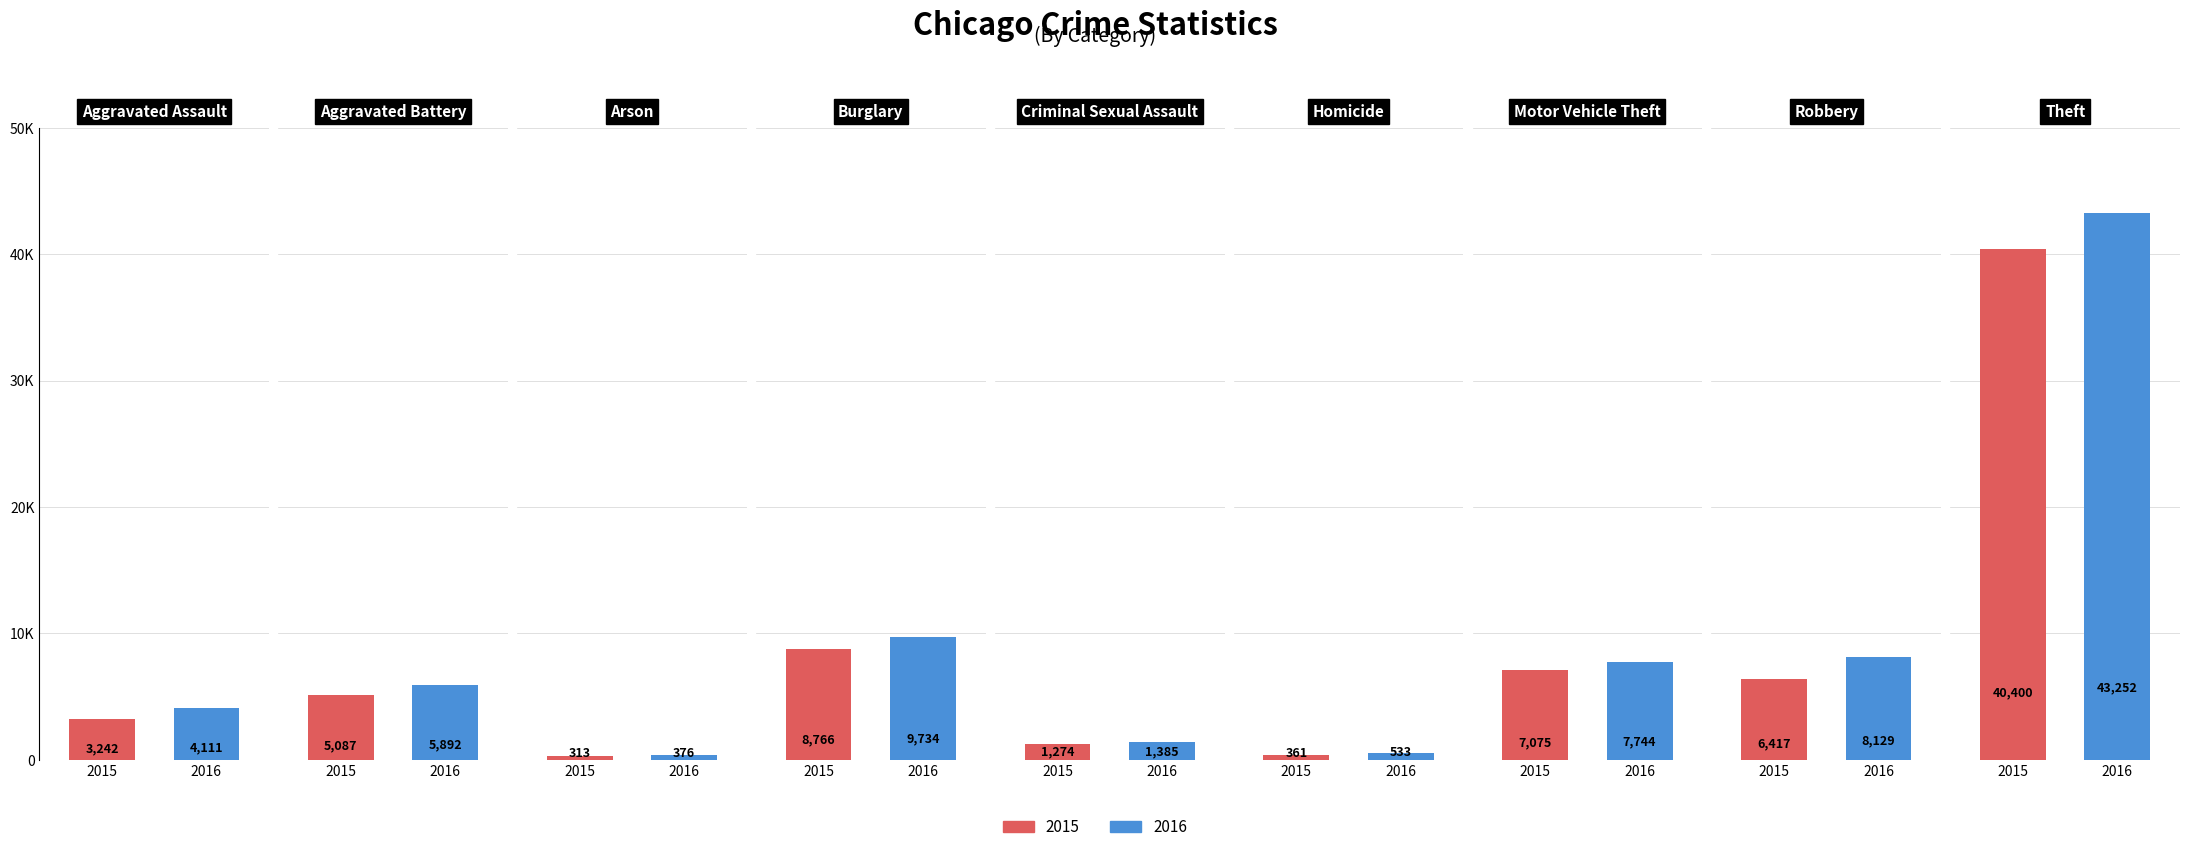

What is the label of the 5th bar from the right?

Criminal Sexual Assault